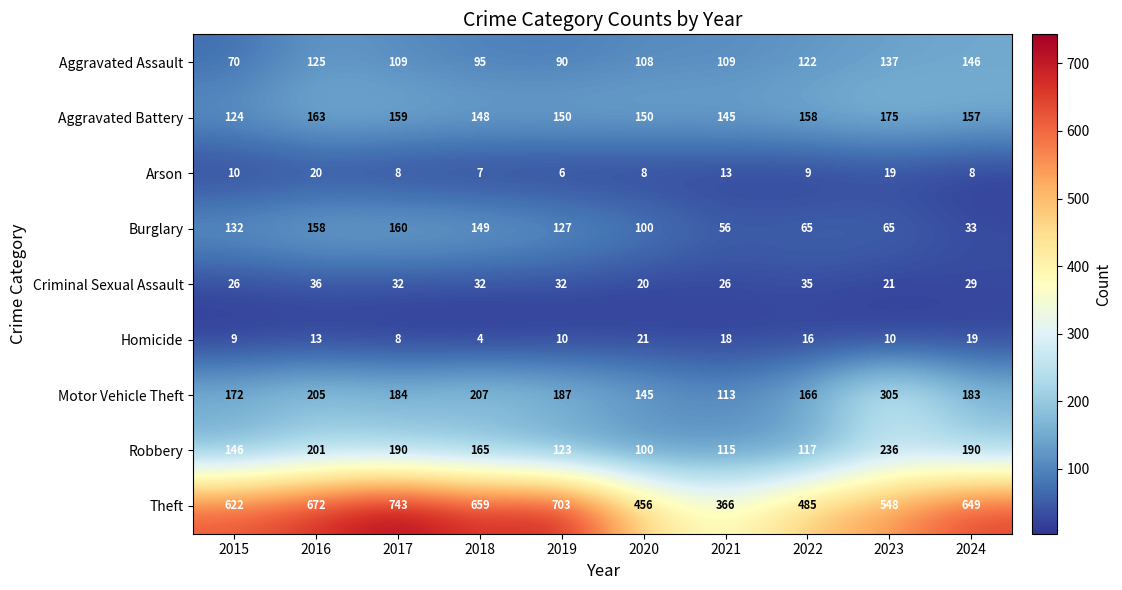

Is the value of Motor Vehicle Theft at 2016 greater than the value of Arson at 2016?

Yes